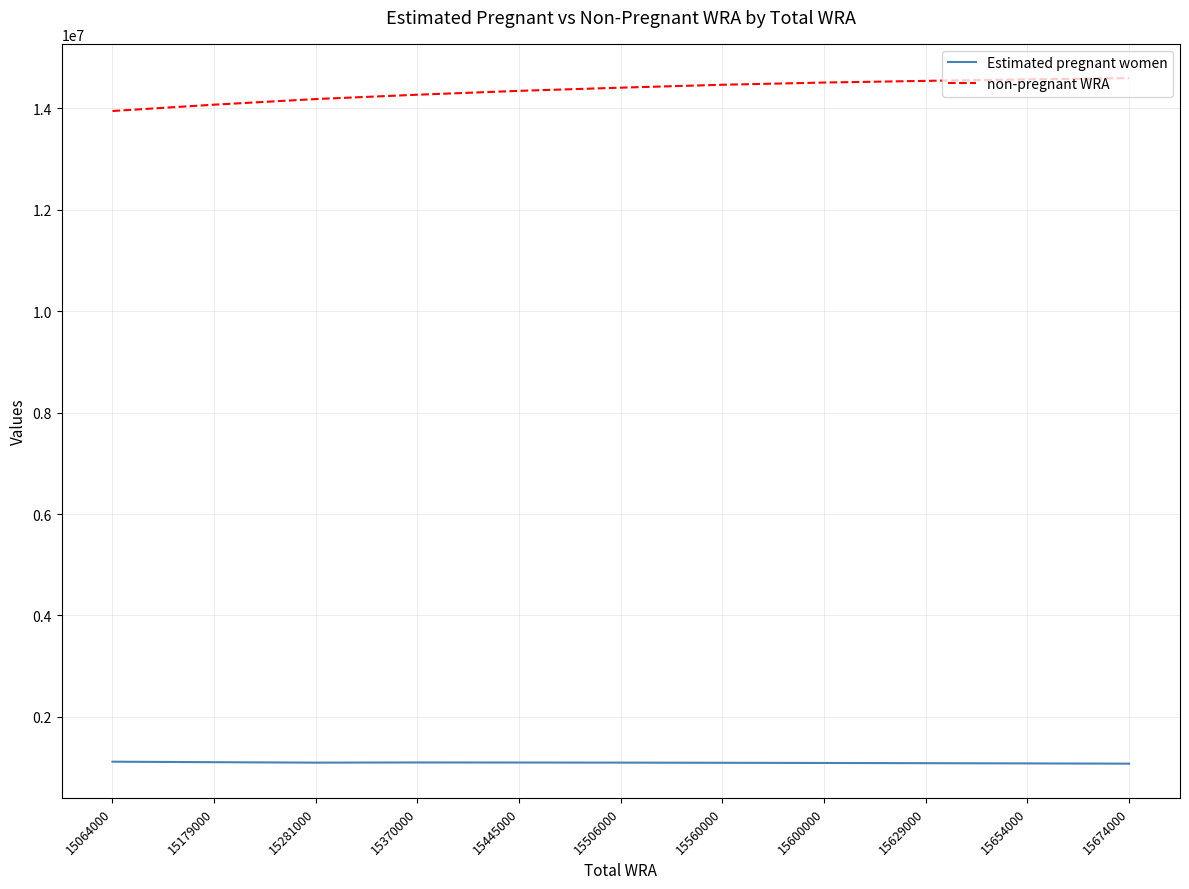

What is the lowest value of the Estimated pregnant women series?

1076740.7